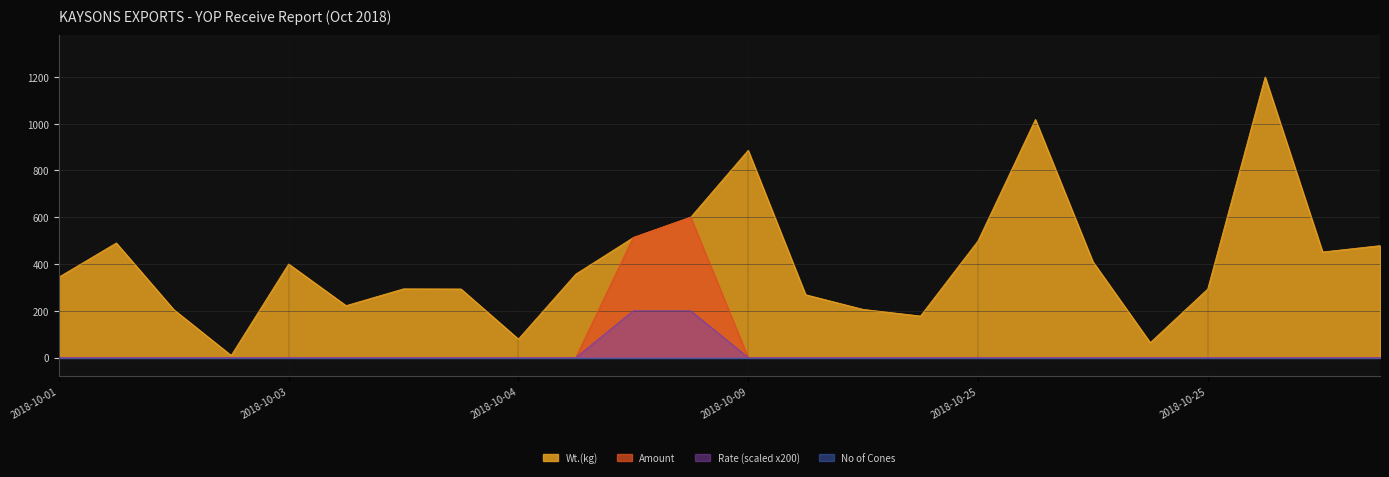

True or false: Amount has more than 0 points higher than both neighbors.

True